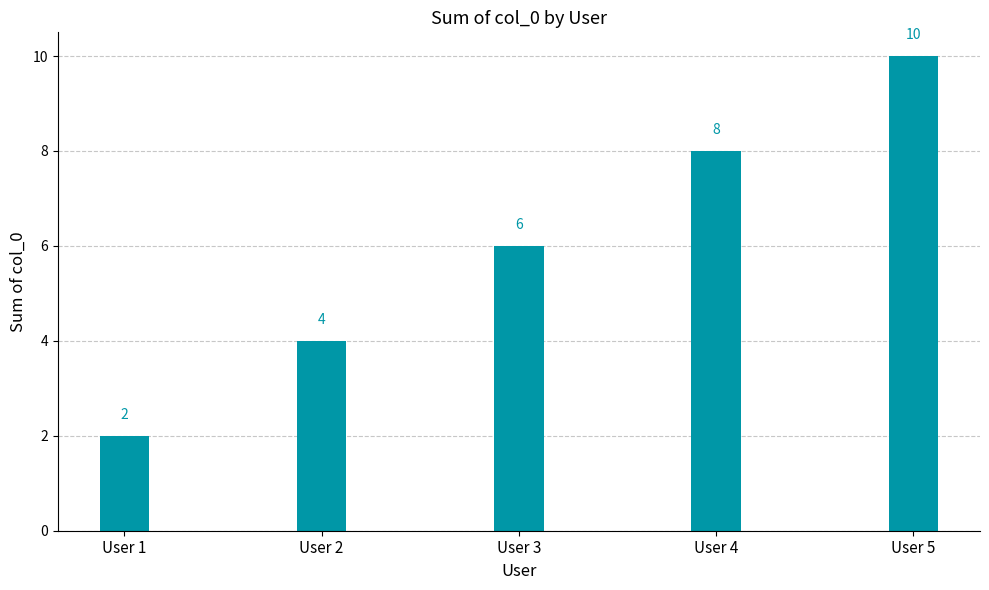

What is the difference between the maximum and second lowest values?

6